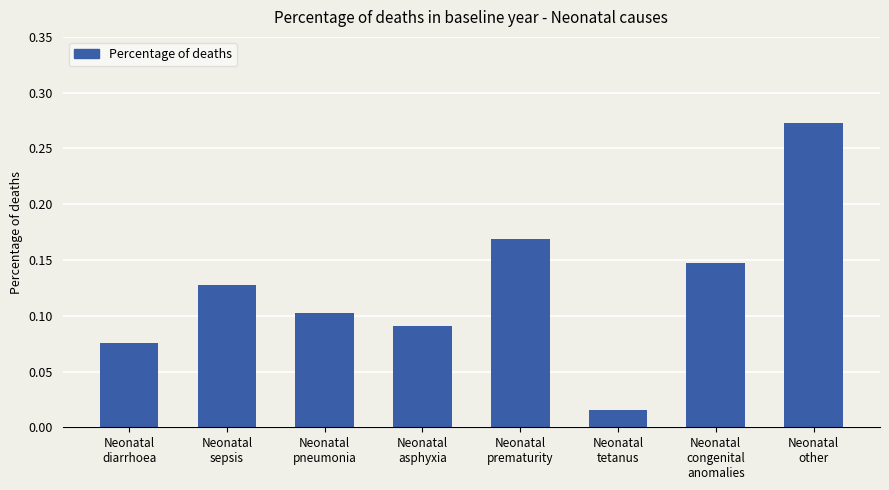

What is the change in value from Neonatal
asphyxia to Neonatal
congenital
anomalies?

+0.1